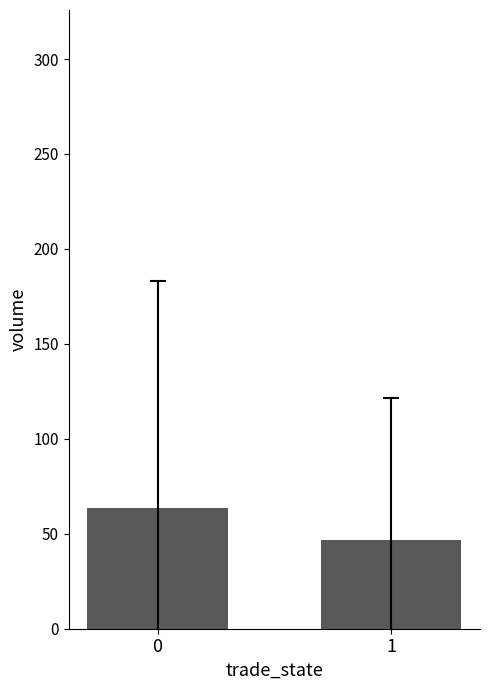

What is the sum of all values?

110.7